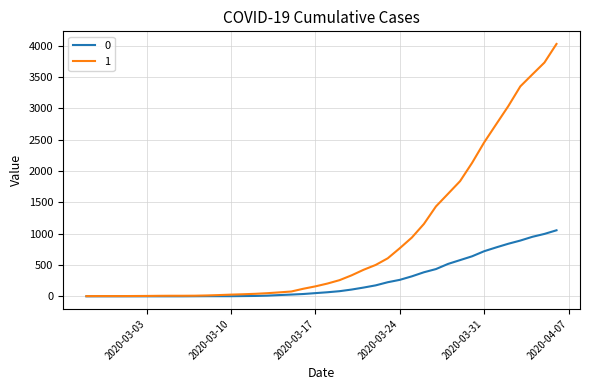

What is the maximum value shown in the chart?

4028